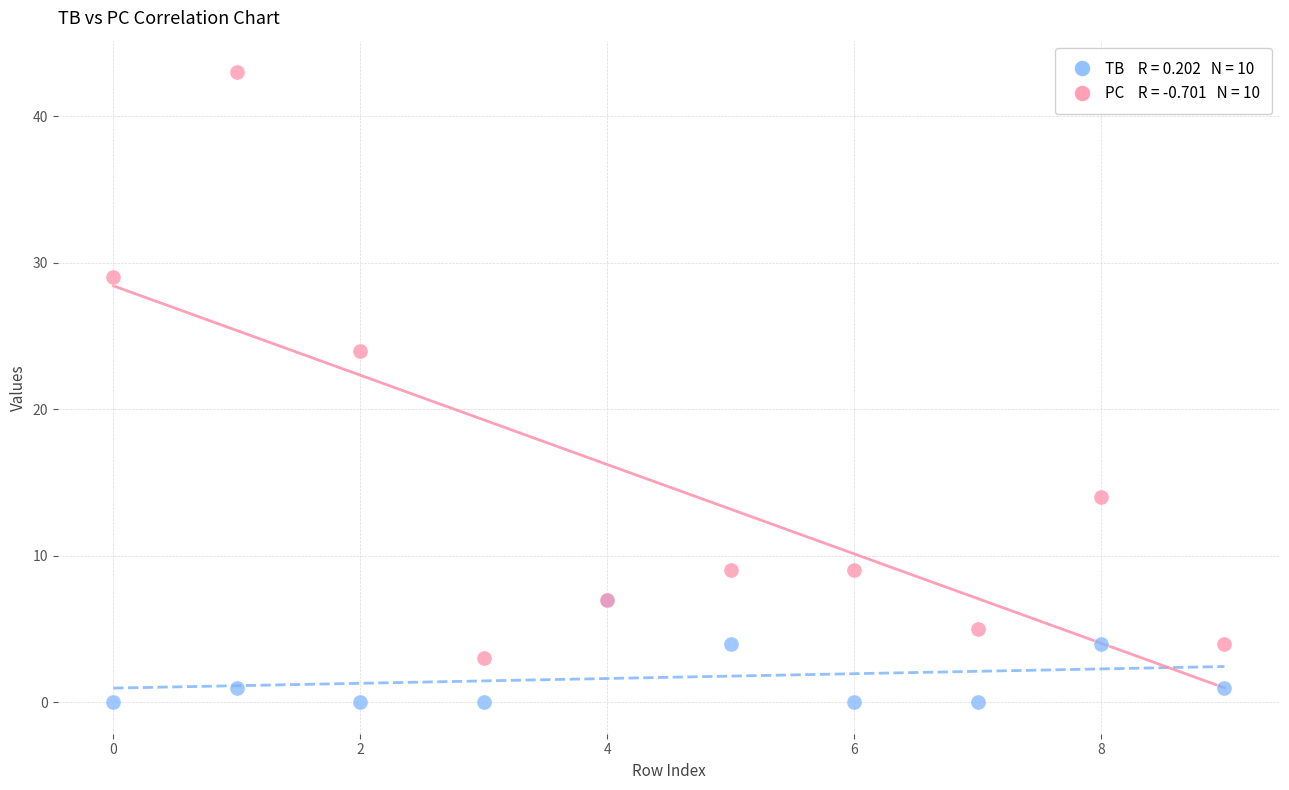

Across all series, what Y value is closest to 21?

24